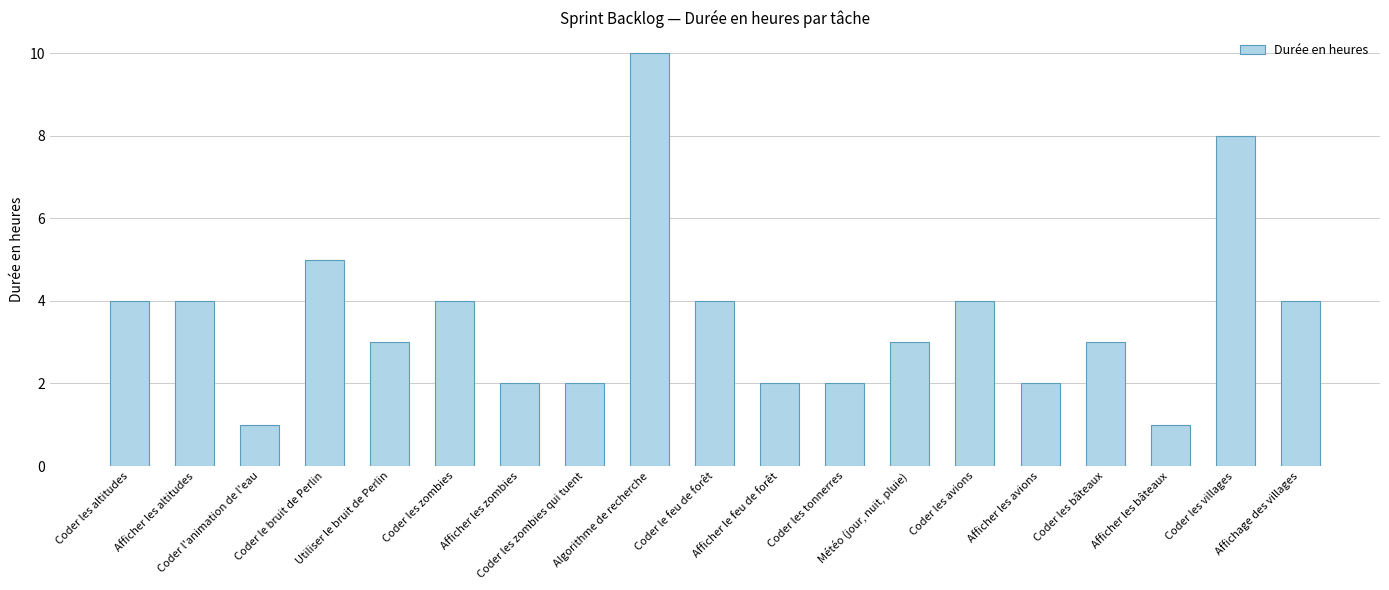

What is the sum of all values?

68